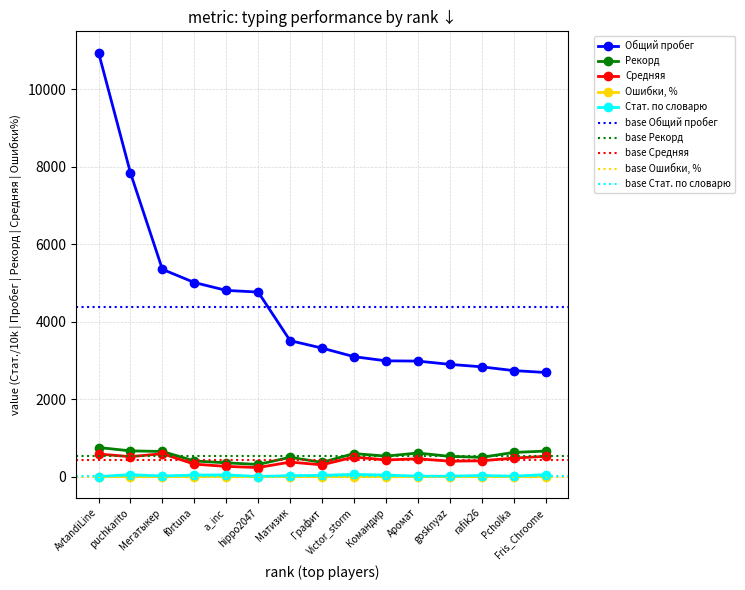

What is the value of the Средняя point at the 10th from the left?

430.6